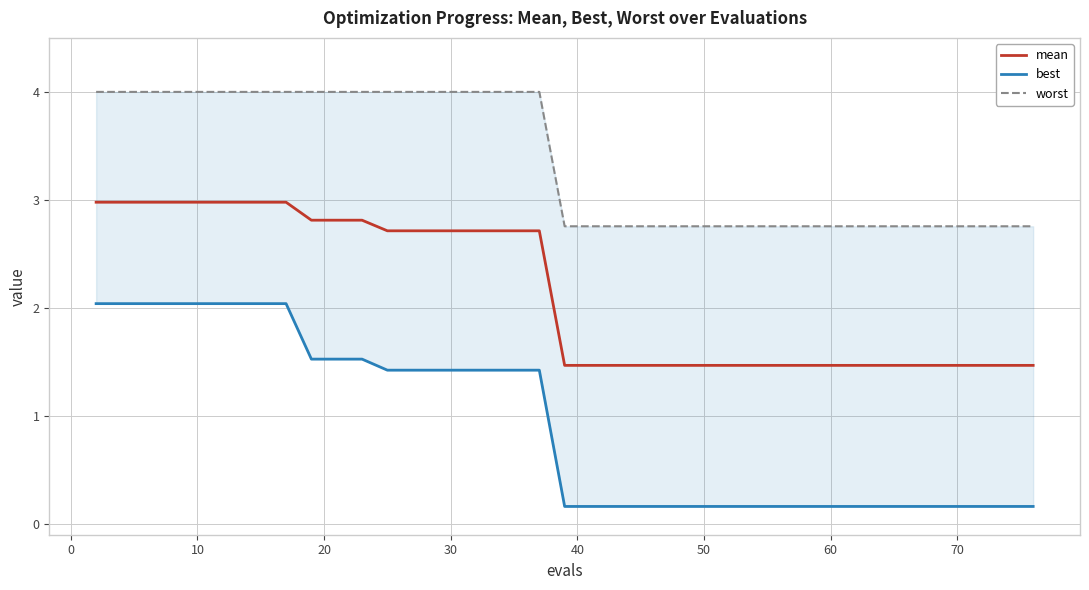

True or false: mean has a value of 1.5 at 70.

True